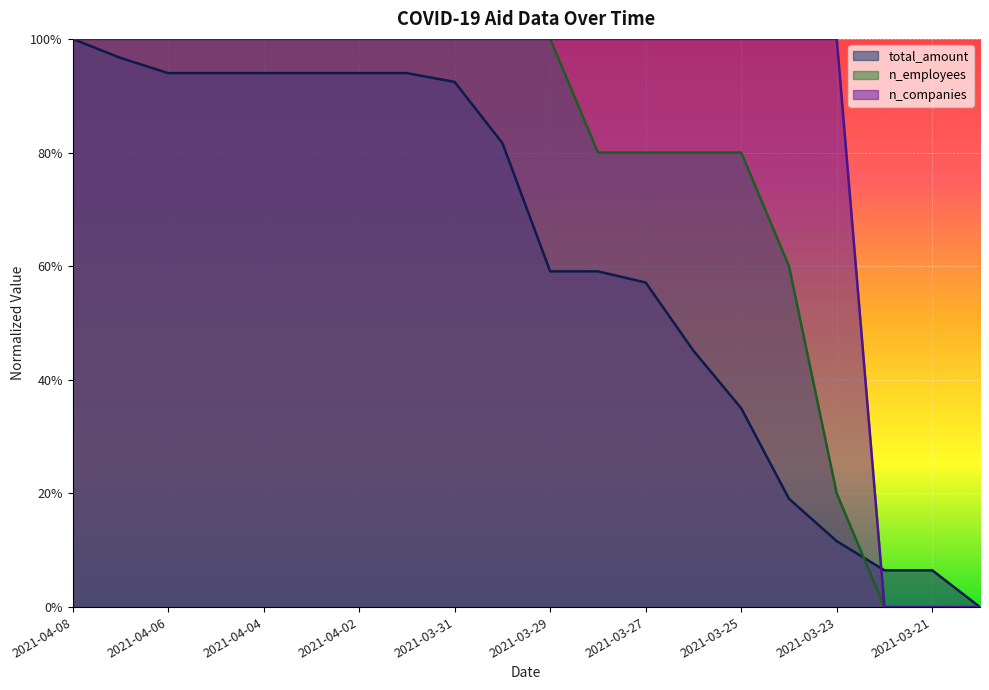

At how many categories does at least one series exceed 0?

19